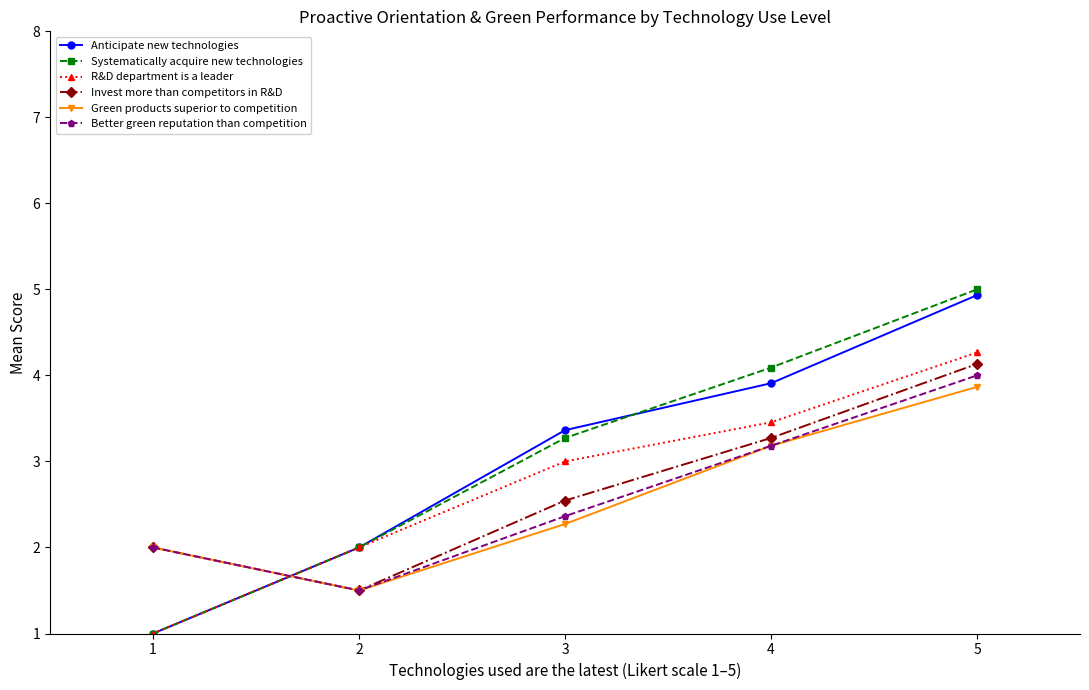

Which series ends up on top after the final intersection of Invest more than competitors in R&D and Anticipate new technologies?

Anticipate new technologies